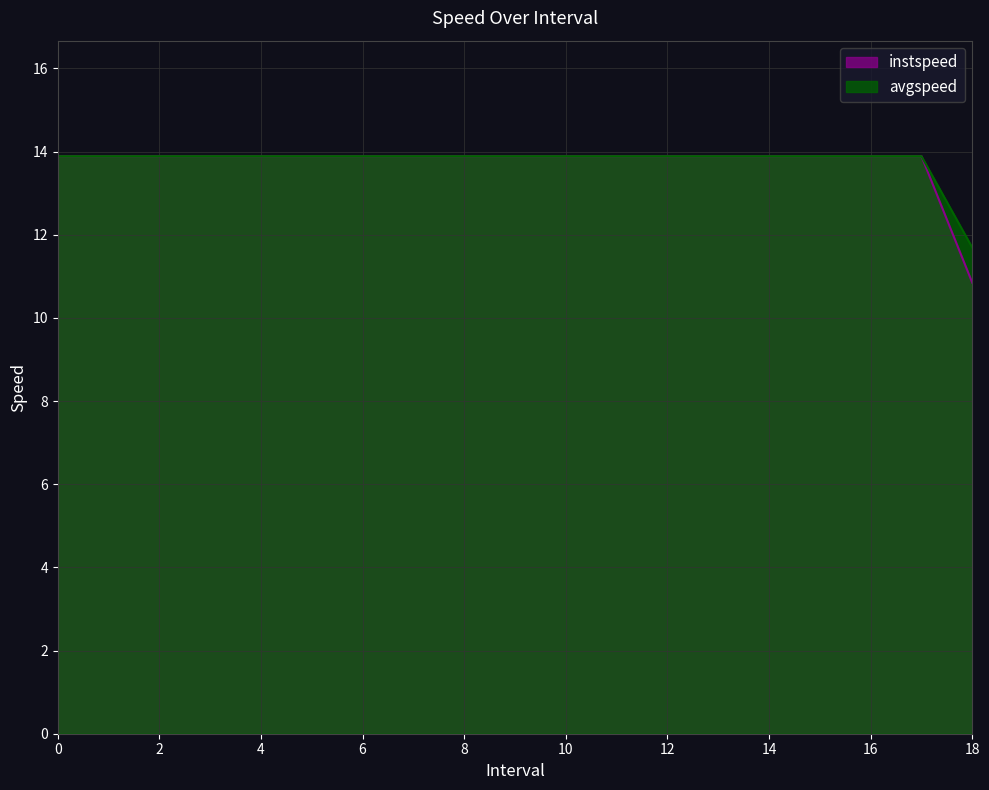

Where is avgspeed nearest to the value 12?

18